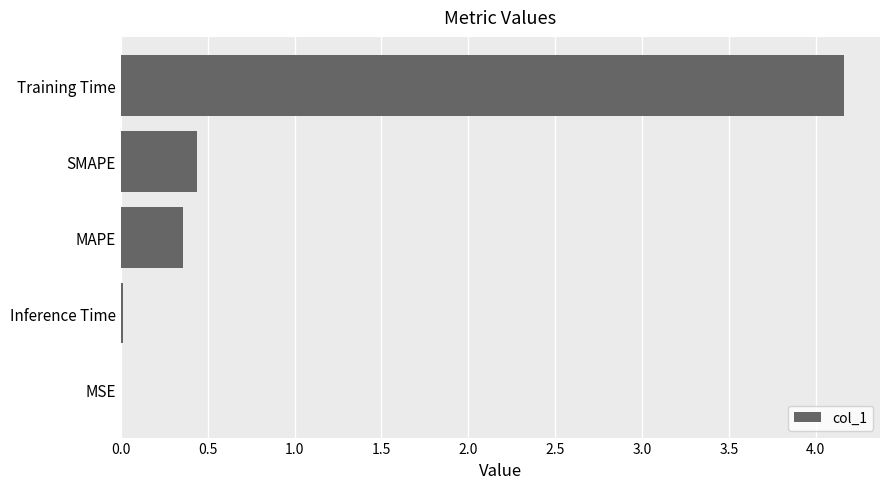

Between MAPE and MSE, which is larger?

MAPE